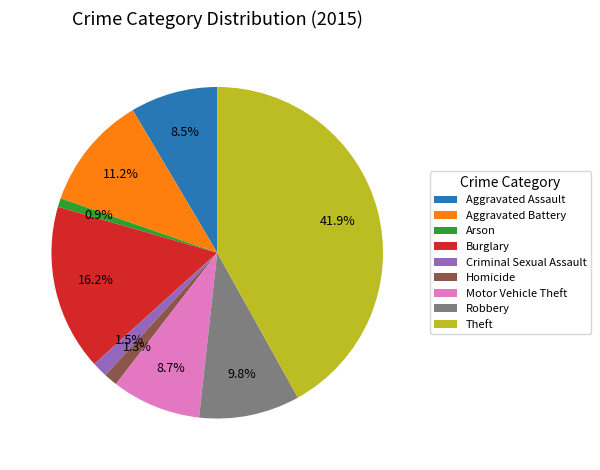

Is it true that Robbery is 1% of the pie?

False